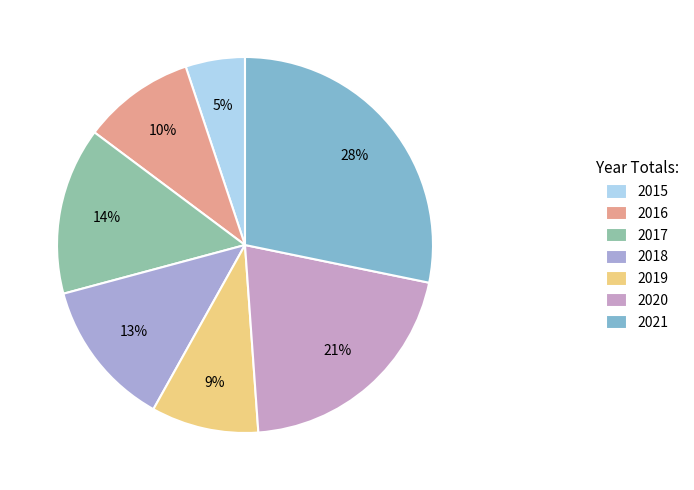

To the nearest percent, what is the difference between the largest and smallest slice percentages?

23%